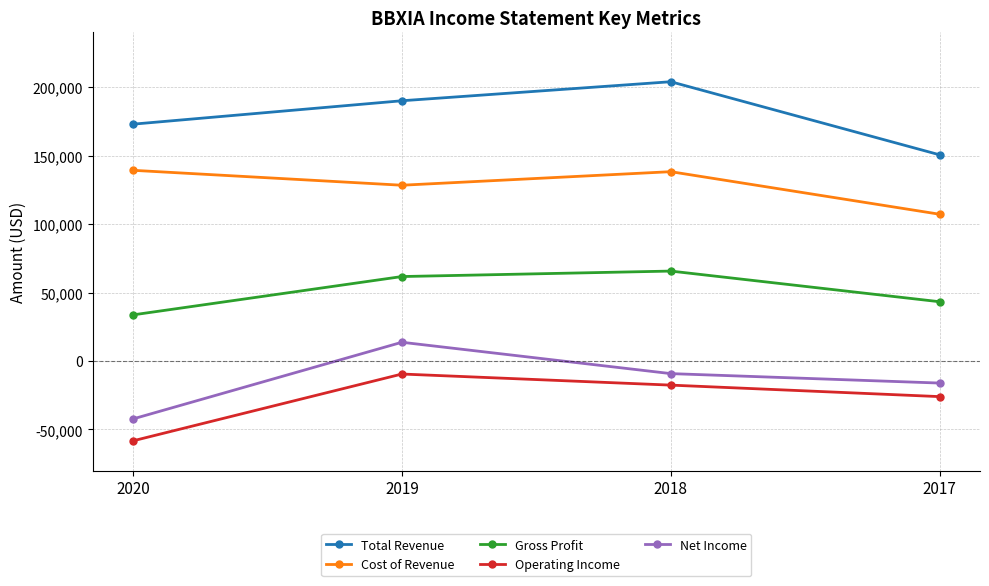

Which label corresponds to the smallest value in the chart?

2020